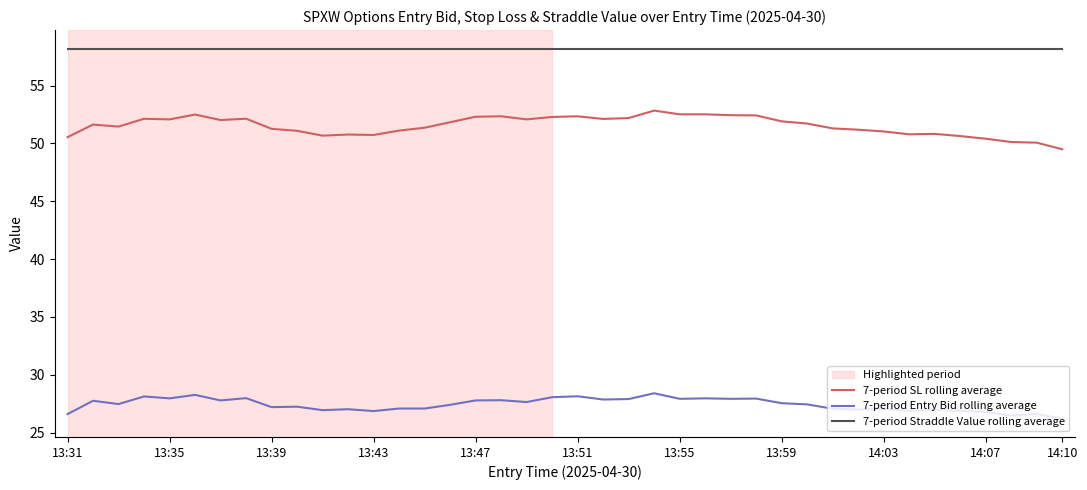

What is the greatest value displayed?

58.2